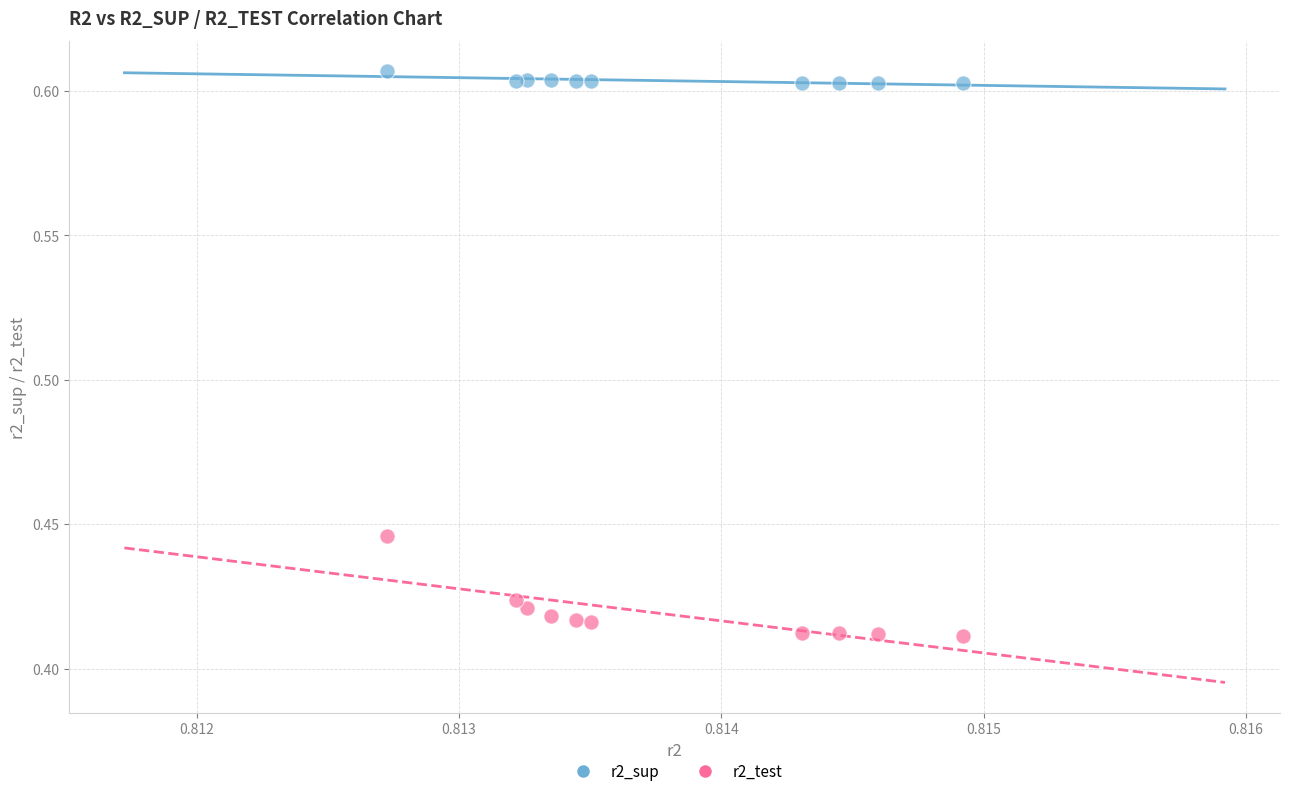

Which series contains the lowest Y value?

r2_test